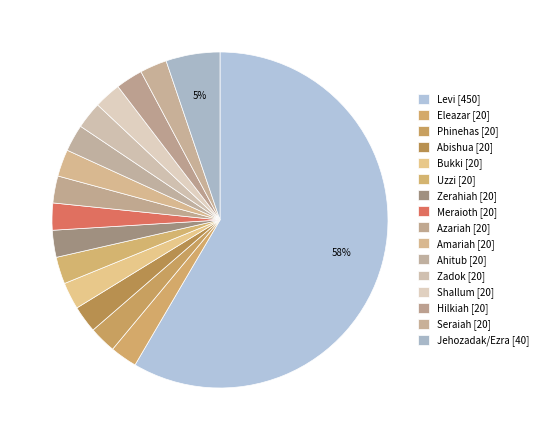

Count the number of slices in the pie.

16